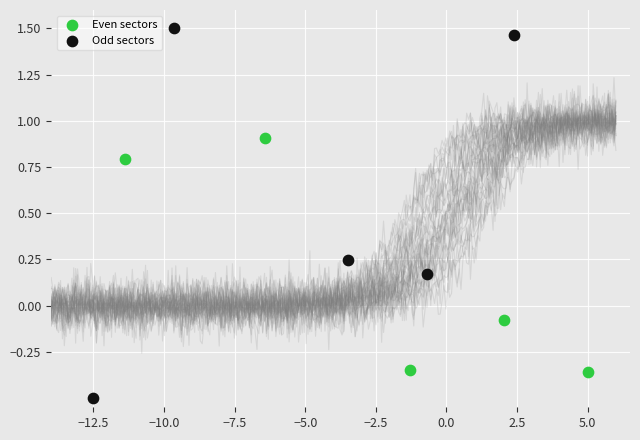

Which series has the widest spread of Y values?

Odd sectors